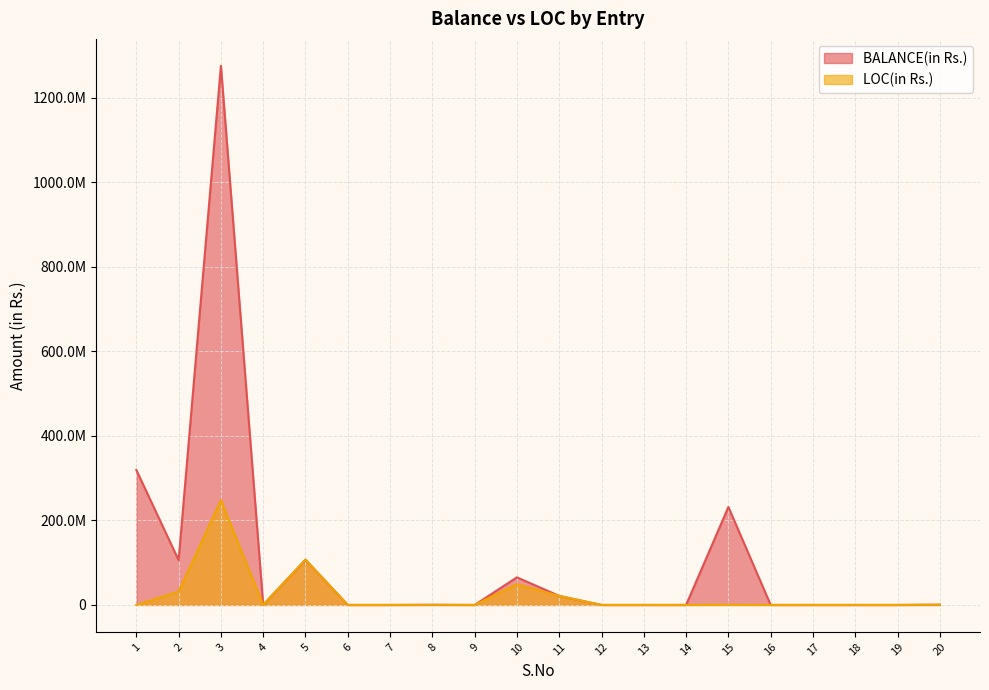

Is it true that BALANCE(in Rs.) equals 329142 at 8?

True